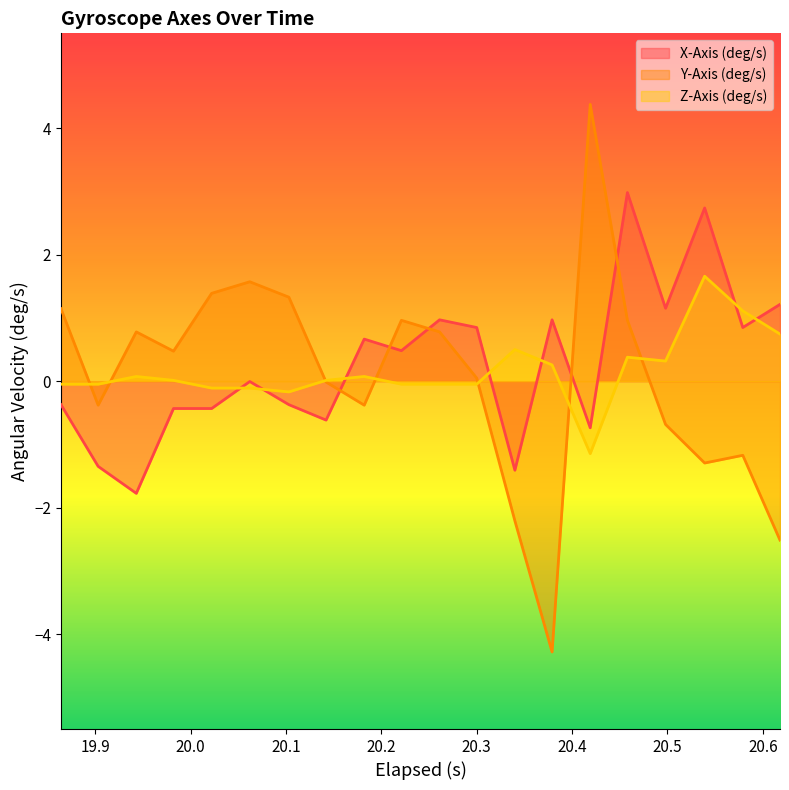

Reading left to right, list all the values displayed in this chart.

X-Axis (deg/s): -0.4	-1.3	-1.8	-0.4	-0.4	-0.0	-0.4	-0.6	0.7	0.5	1.0	0.8	-1.4	1.0	-0.7	3.0	1.2	2.7	0.8	1.2
Y-Axis (deg/s): 1.1	-0.4	0.8	0.5	1.4	1.6	1.3	-0.0	-0.4	1.0	0.8	0.0	-2.2	-4.3	4.4	1.0	-0.7	-1.3	-1.2	-2.5
Z-Axis (deg/s): -0.0	-0.0	0.1	0.0	-0.1	-0.1	-0.2	0.0	0.1	-0.0	-0.0	-0.0	0.5	0.3	-1.1	0.4	0.3	1.7	1.1	0.7